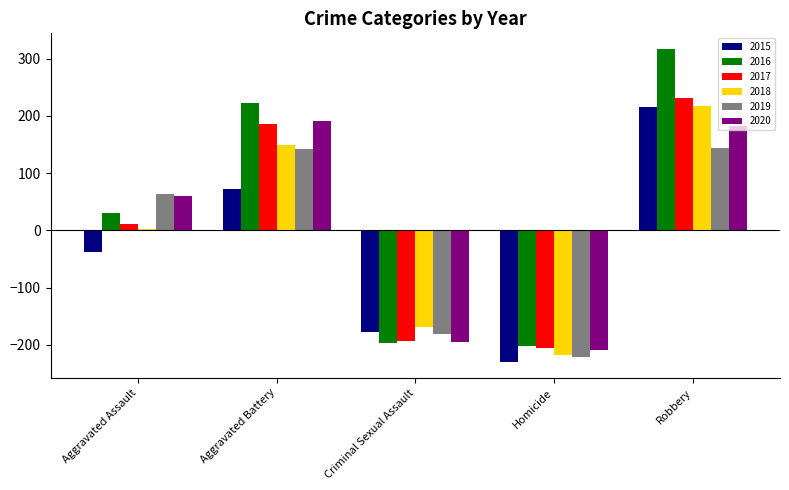

The value of 2019 at Robbery is 212.2. True or false?

False